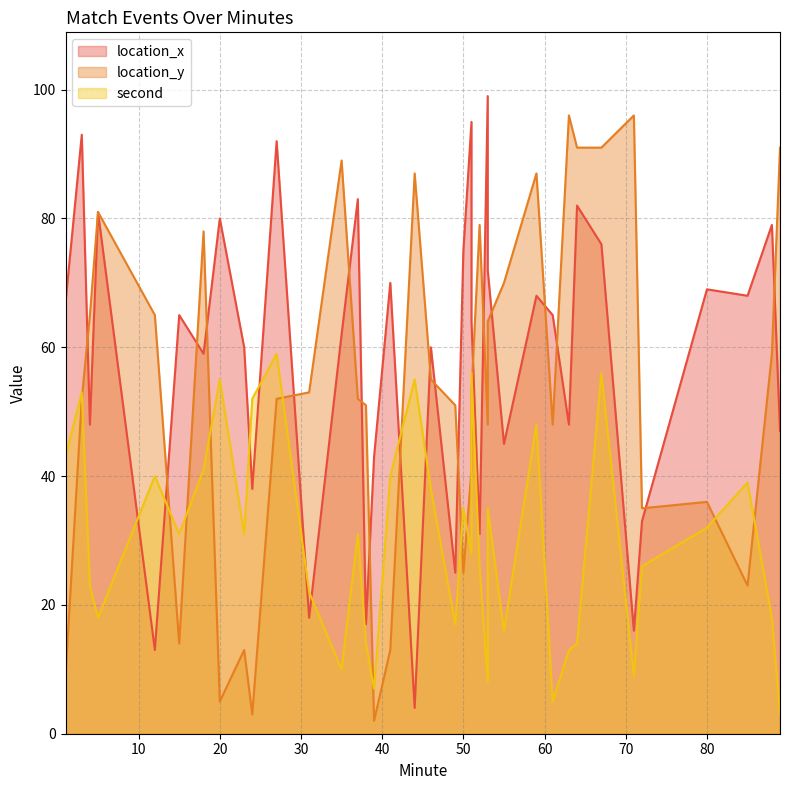

Which series ends up on top after the final intersection of location_x and location_y?

location_y